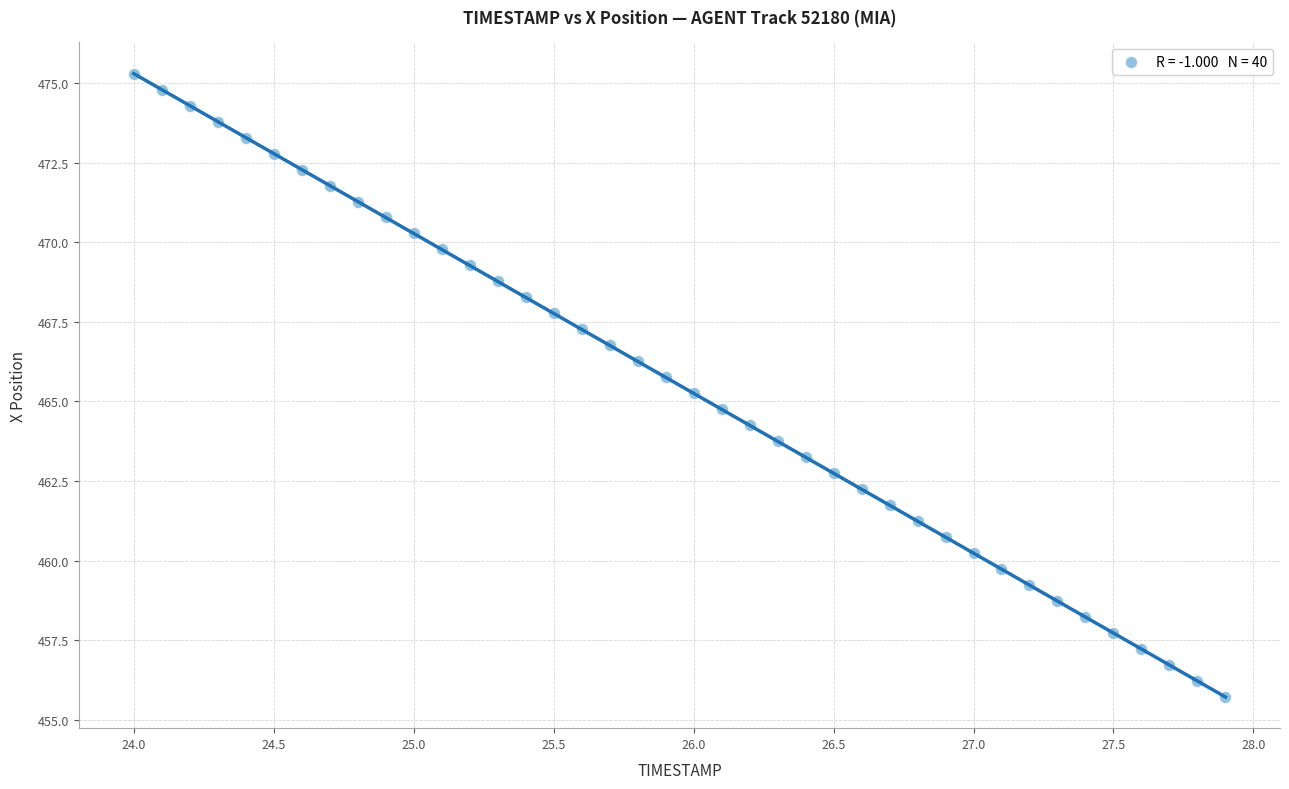

What is the range of X values (max minus min)?

3.9